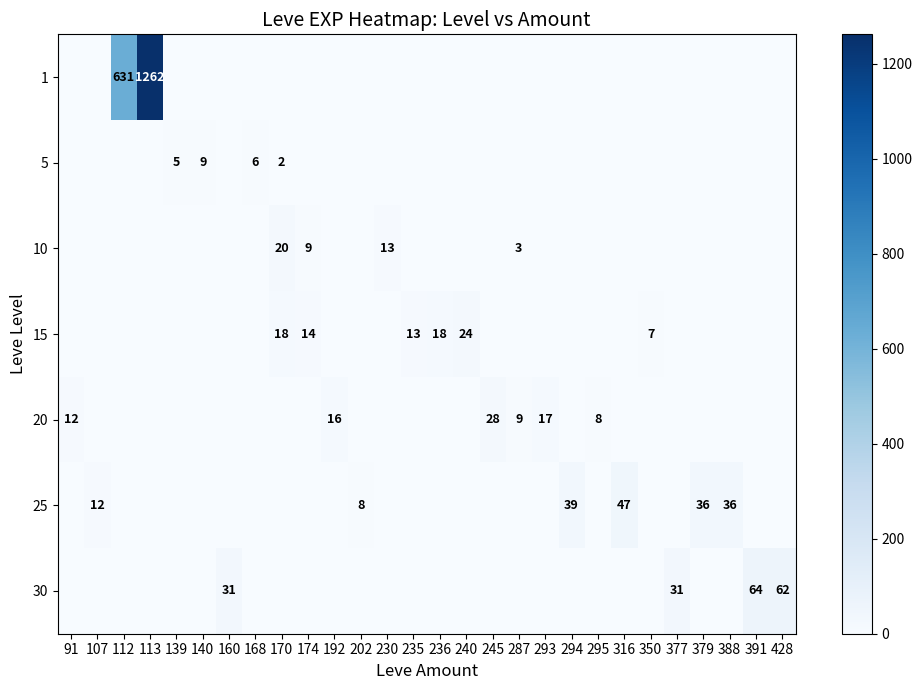

What is the sum of all 1 values?

1893